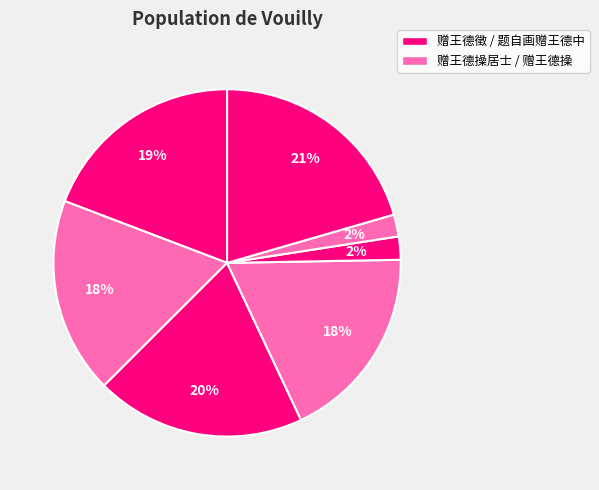

Count the number of slices in the pie.

7